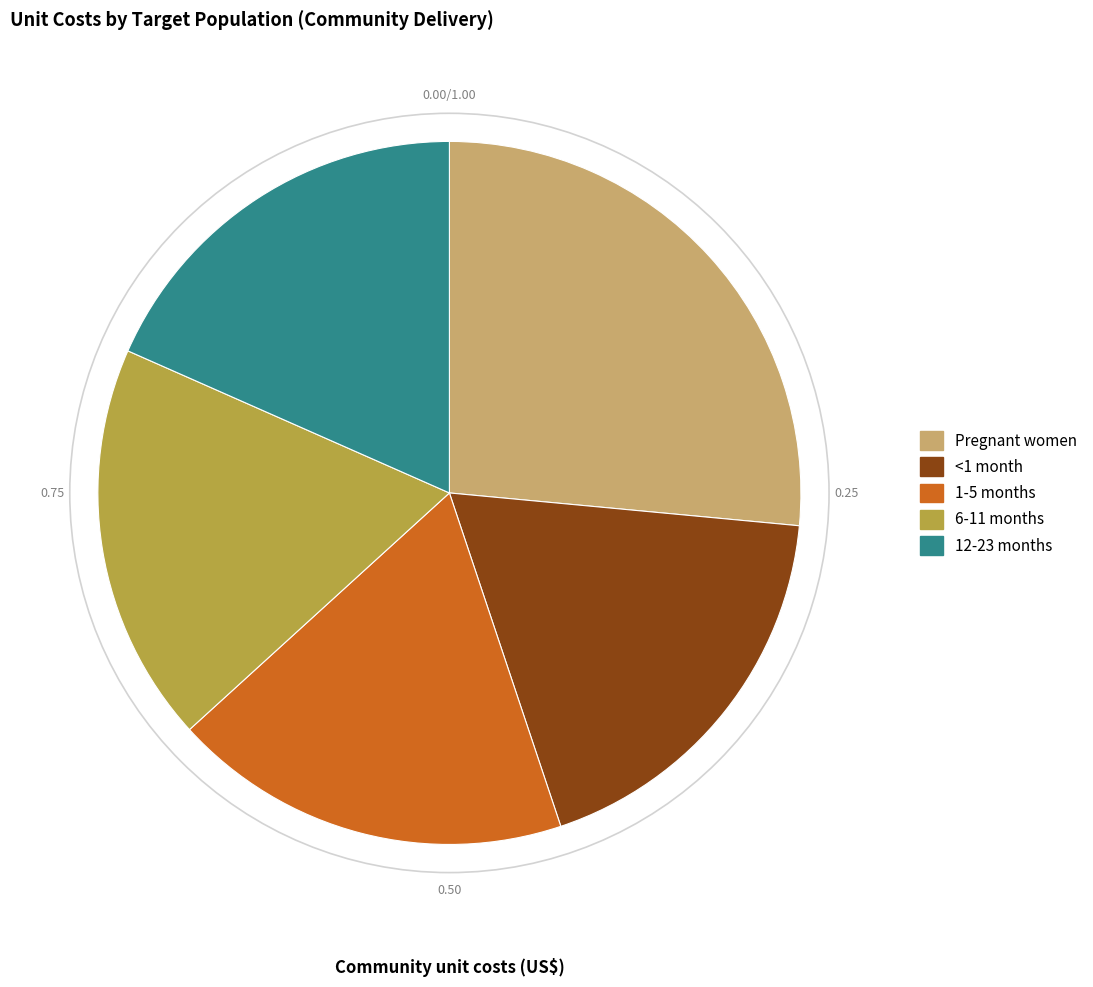

How many slices are in this pie chart?

5